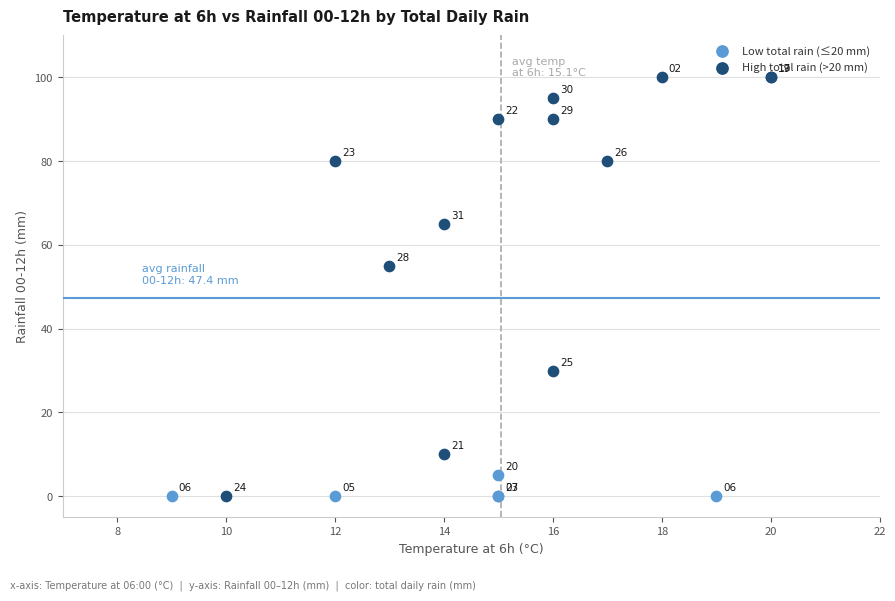

Which series has the widest spread of Y values?

High total rain (>20 mm)